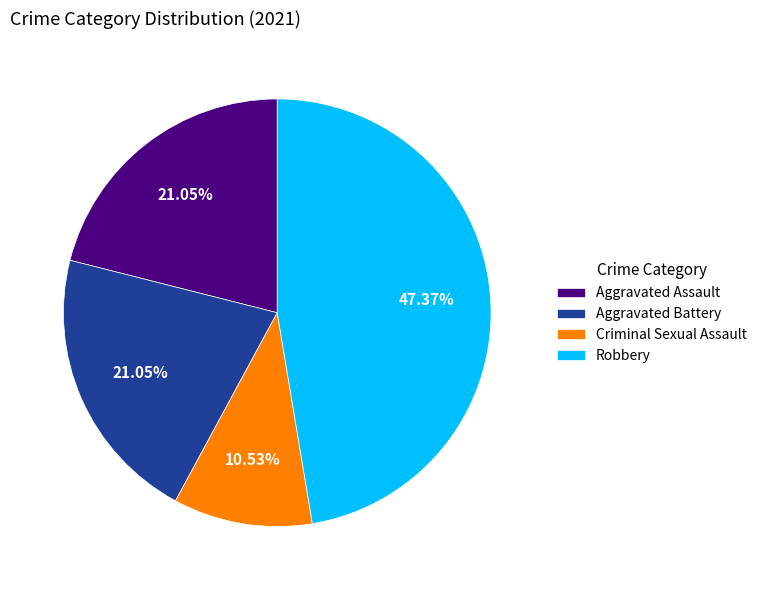

To the nearest percent, what is the difference between the largest and smallest slice percentages?

37%